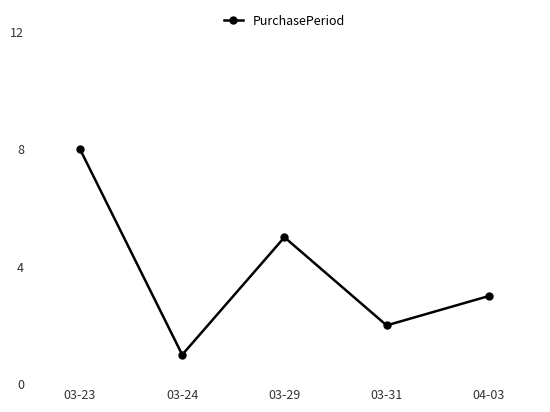

What is the sum of all values?

19